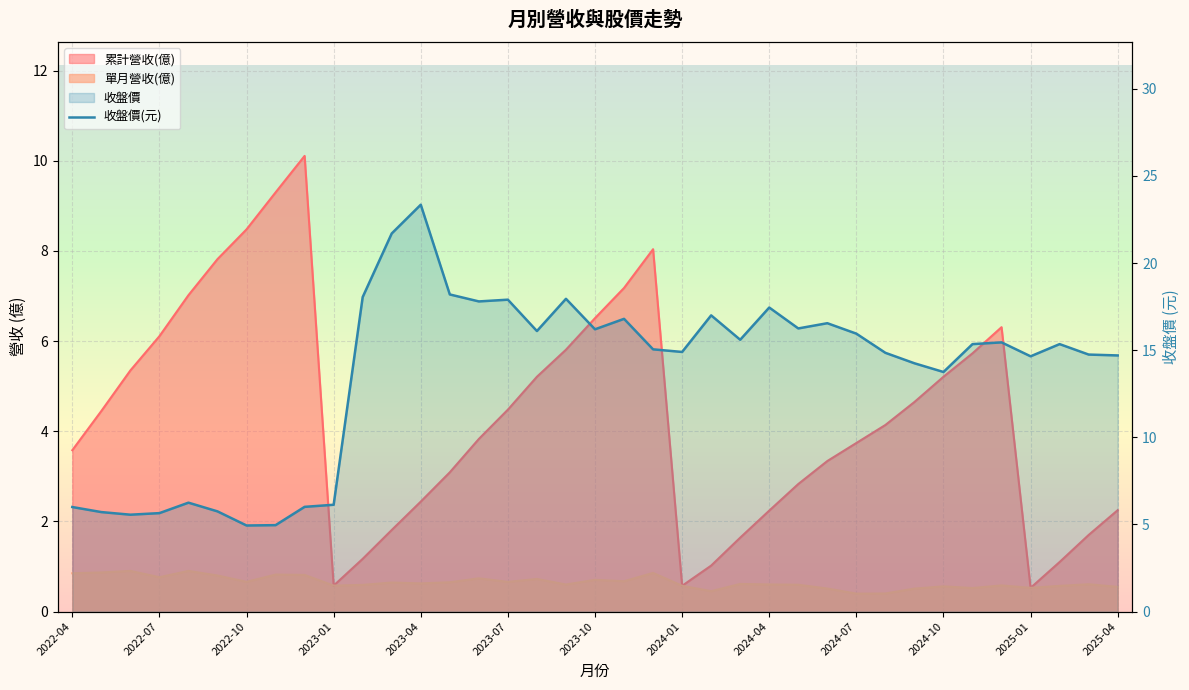

The value at 2024-10 is 6.4. True or false?

False